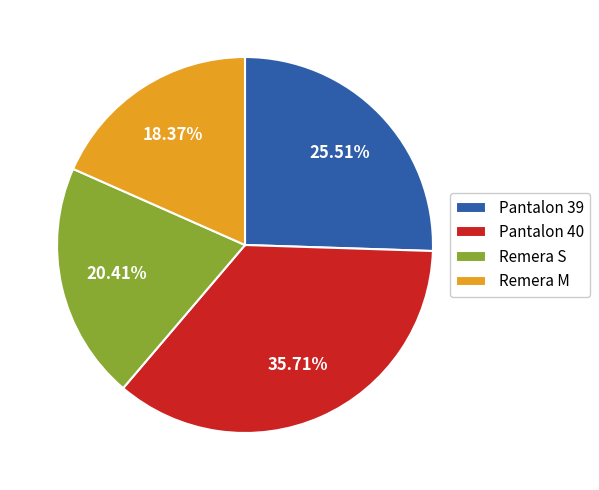

What is the ratio of the value at Remera M to the value at Pantalon 40?

0.5